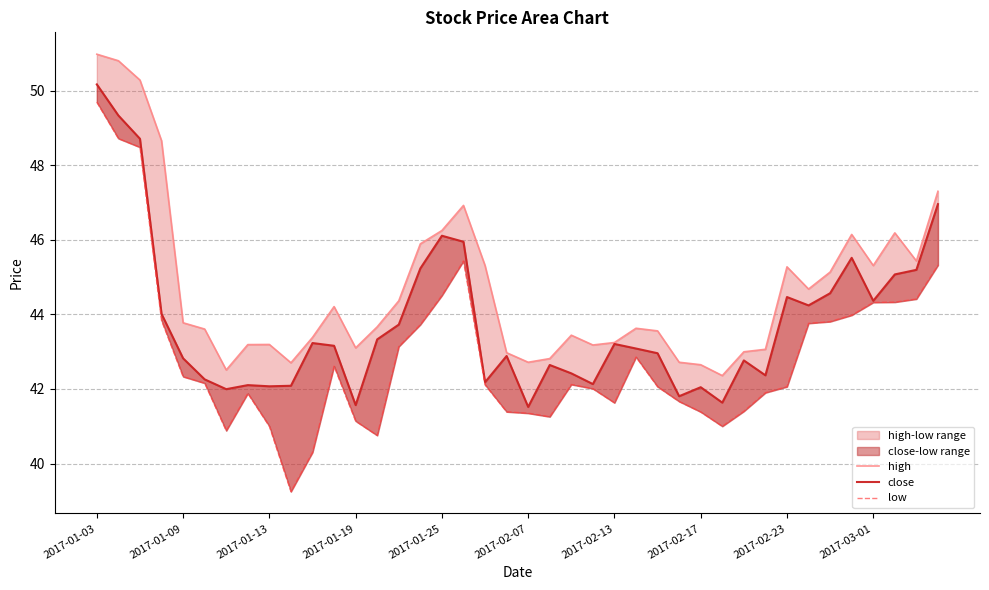

How many interior local valleys does the low series have?

6